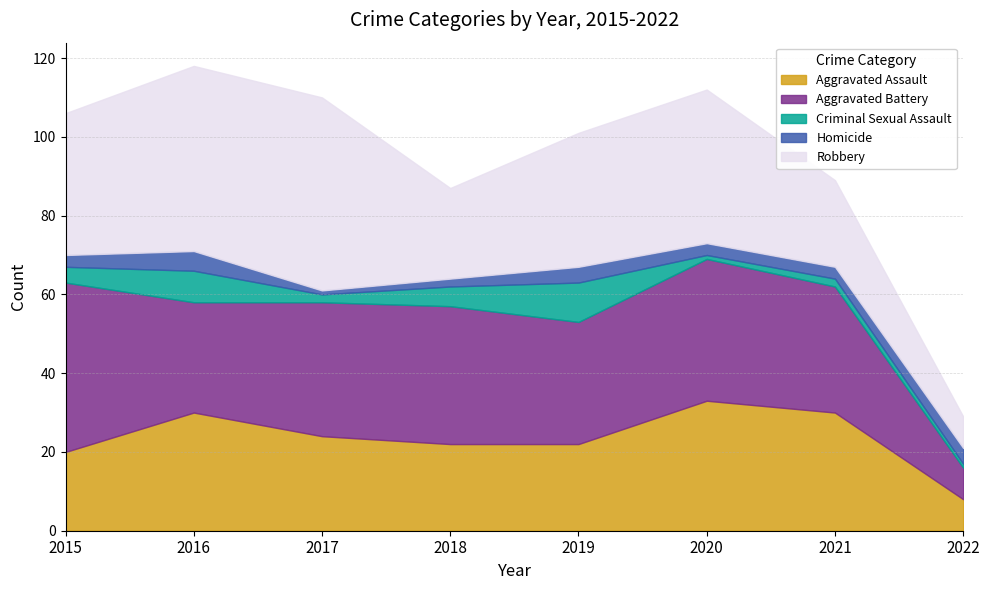

What is the average value of the Robbery series?

32